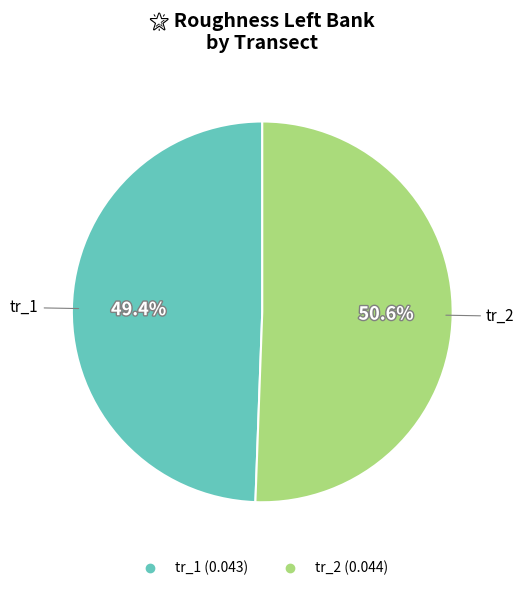

Is it true that tr_2 is 51% of the pie?

True